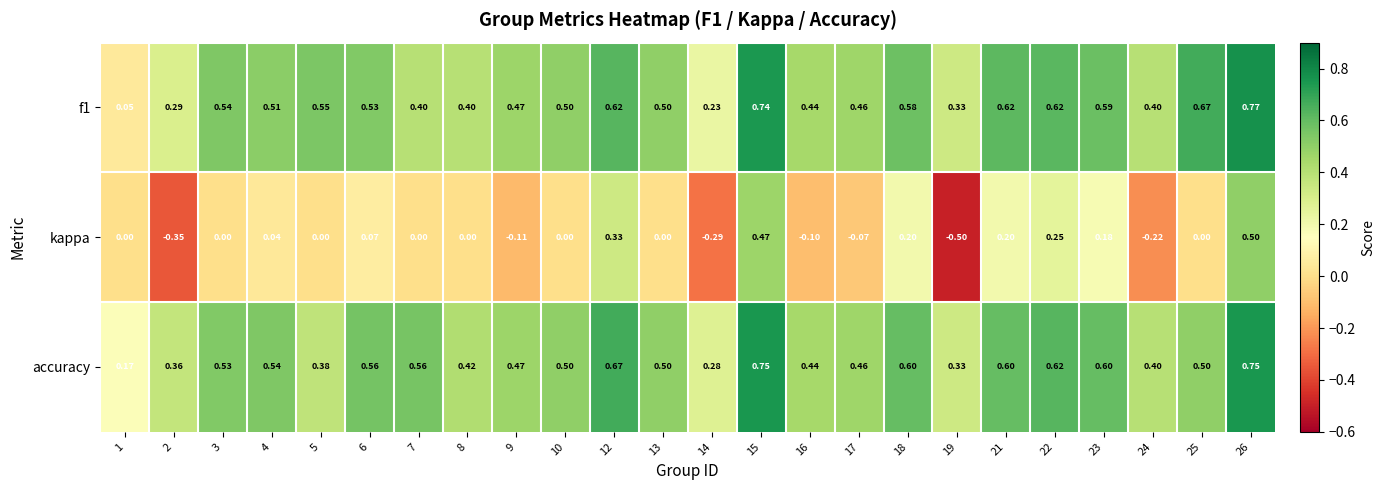

Which series has the largest total across all categories?

accuracy